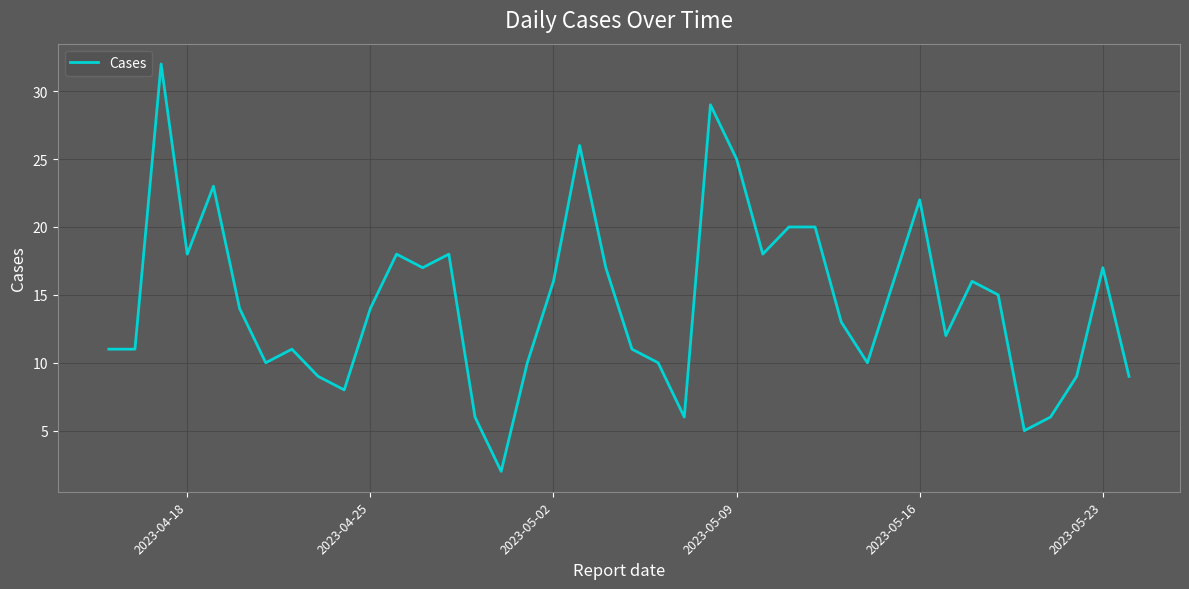

What is the maximum value shown in the chart?

32